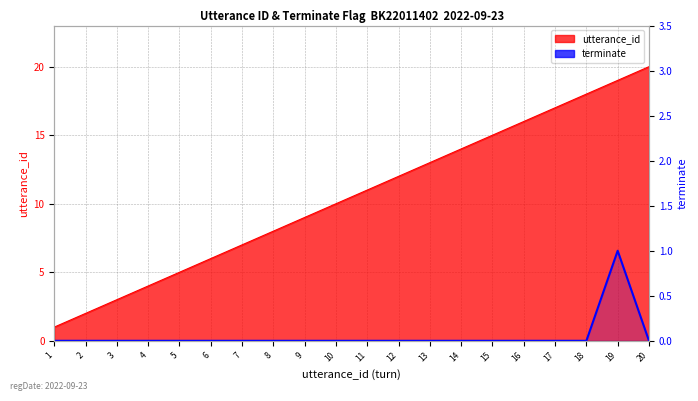

The value at 6 is 0. True or false?

False